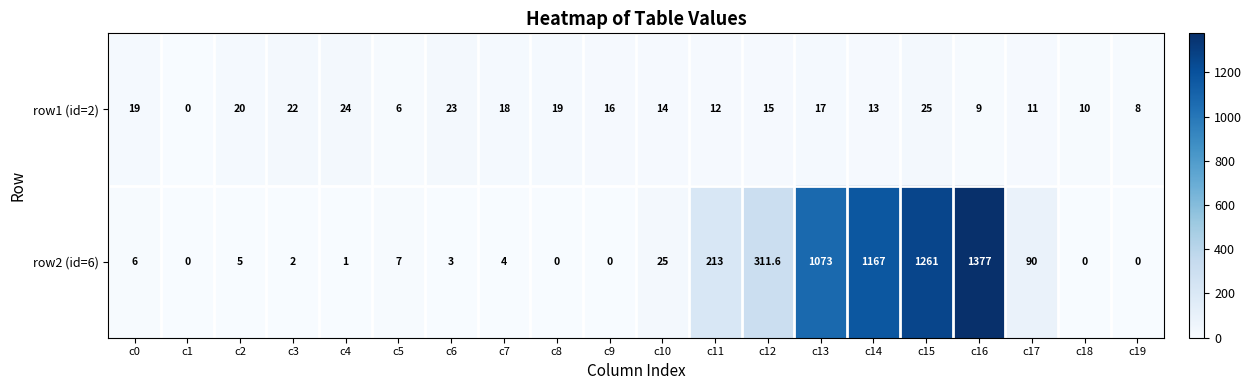

The row2 (id=6) series shows 0.0 at c1. True or false?

True